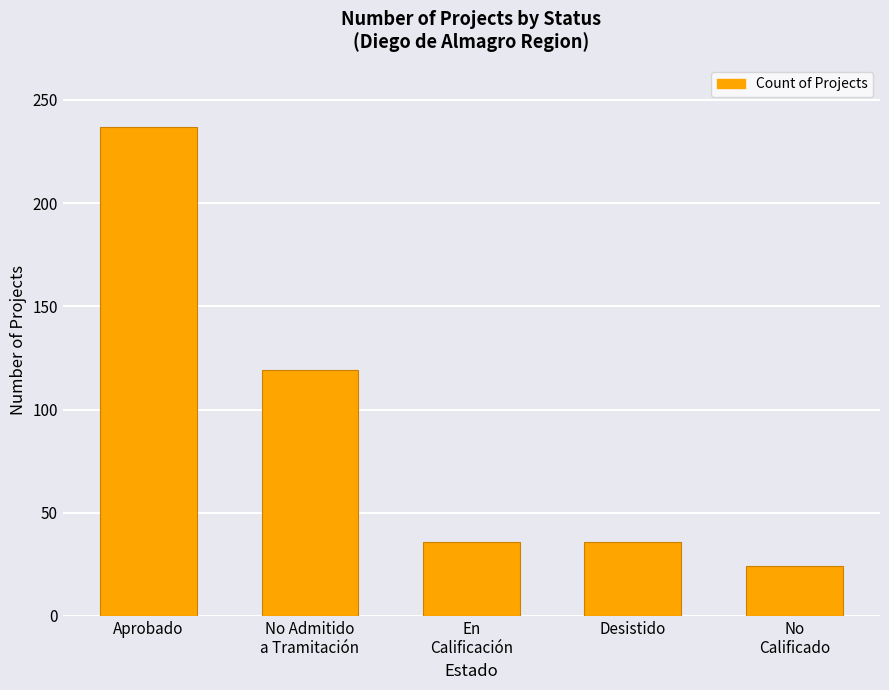

Count the number of categories in the chart.

5